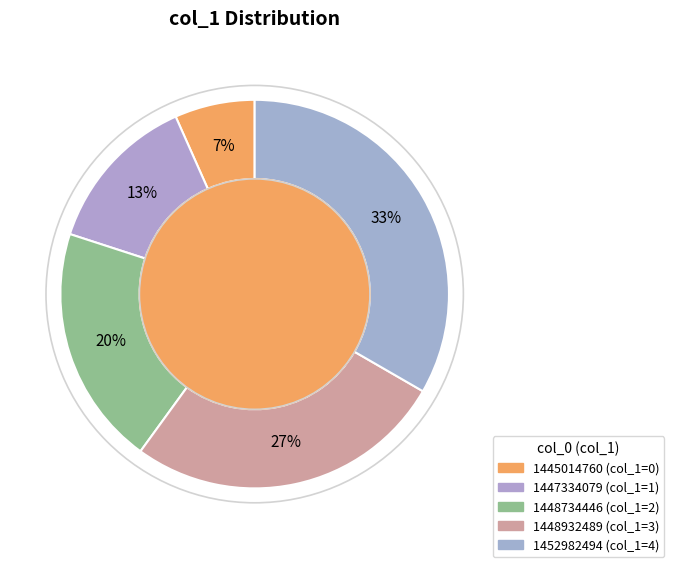

To the nearest percent, what portion does 1448734446 represent?

20%